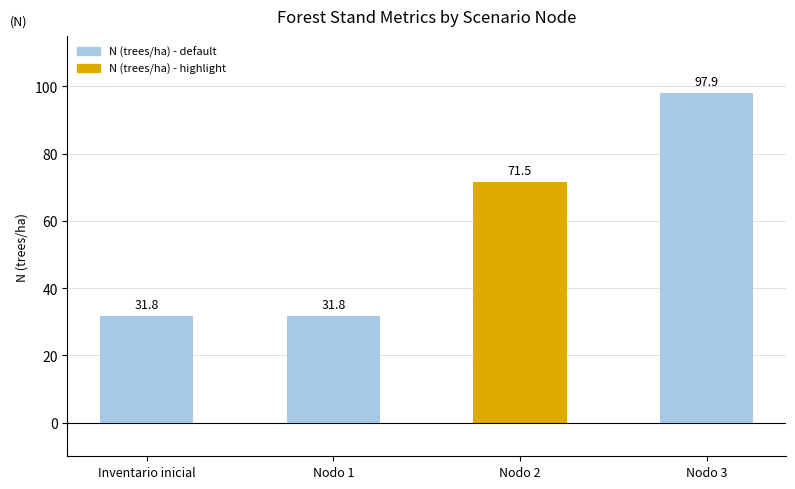

What is the minimum value shown in the chart?

31.8